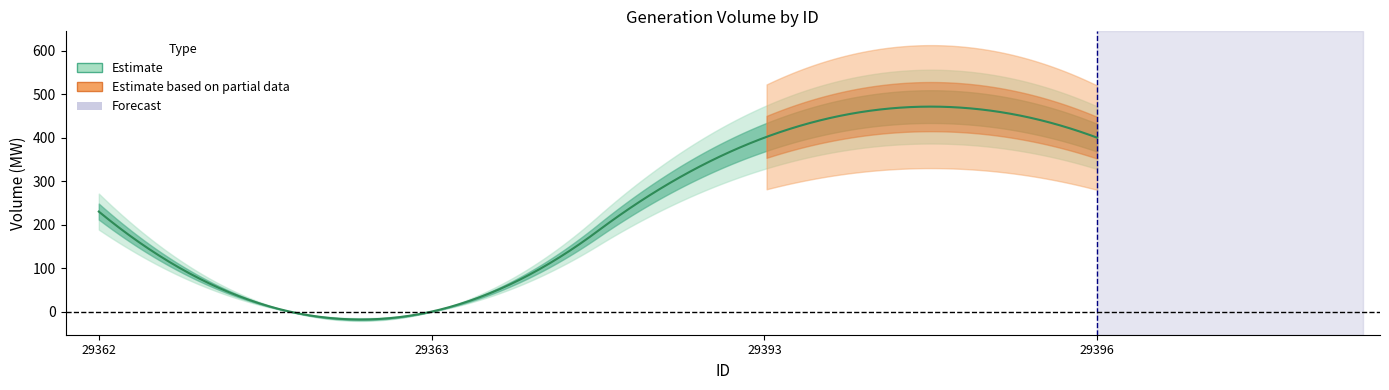

List the labels in order of value, largest first.

29393, 29396, 29362, 29363